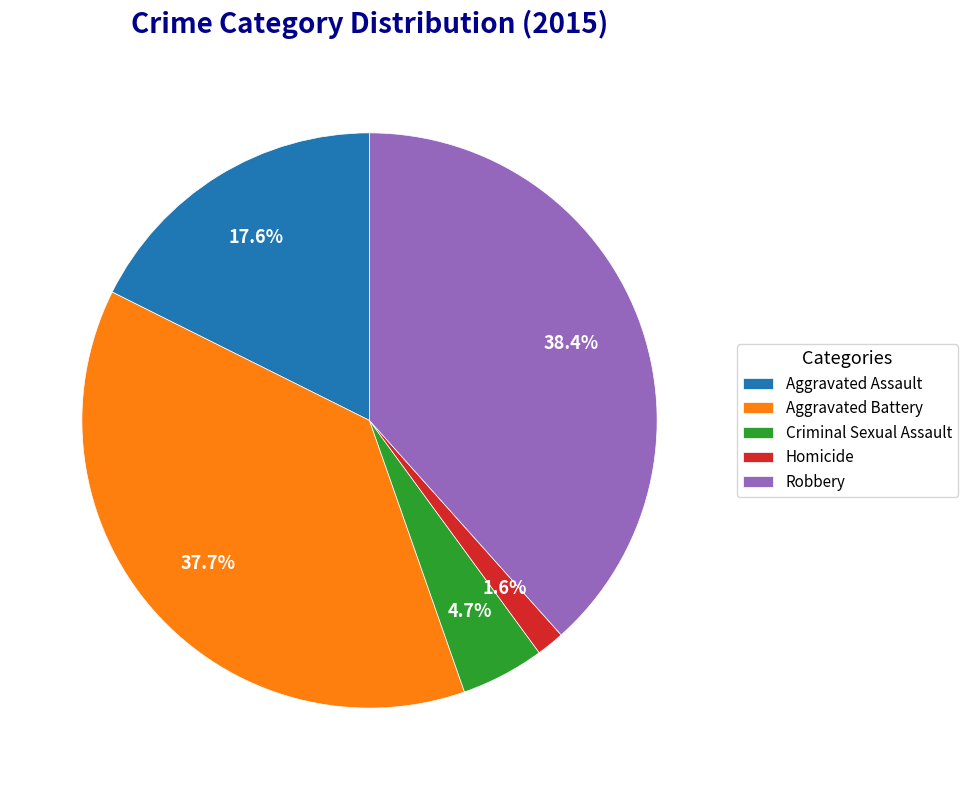

Does any single category account for the majority?

No